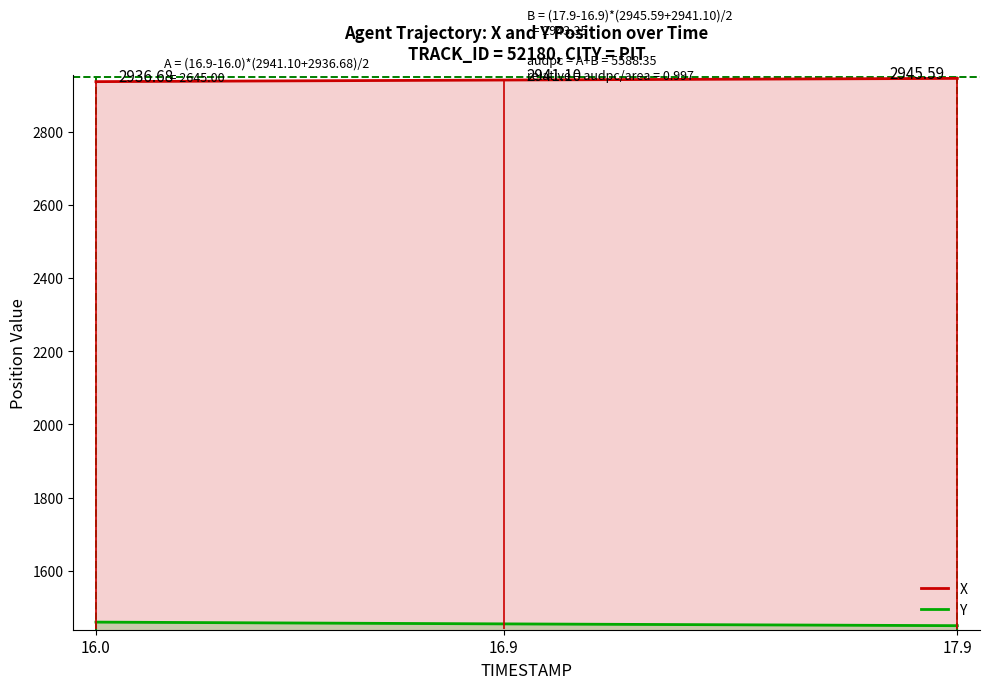

True or false: Y has more than 1 points higher than both neighbors.

False